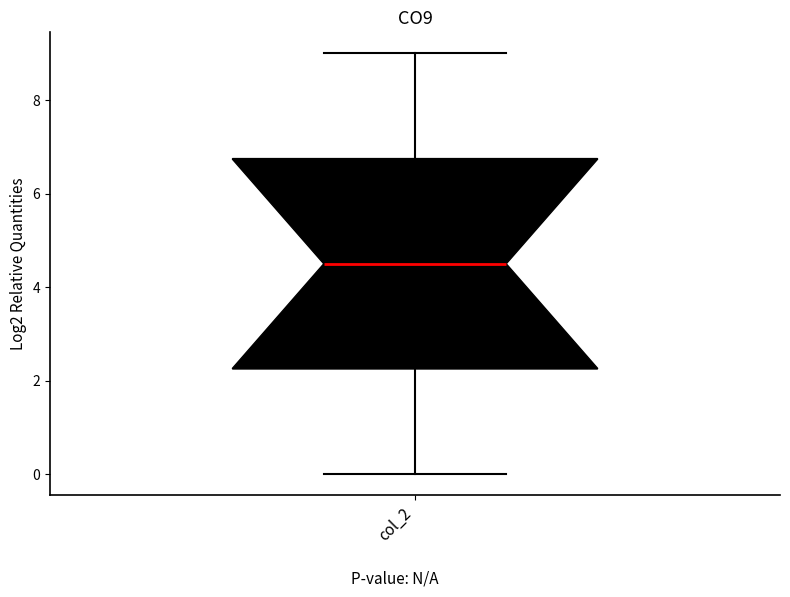

Read this box plot against the y-axis: the position of the median line, the range covered by the box, and the ends of both whiskers. The values are not printed on the chart, so give them approximately, as read against the axis.

median 4.6, box 2.2 to 6.8, whiskers 0.0 to 9.0